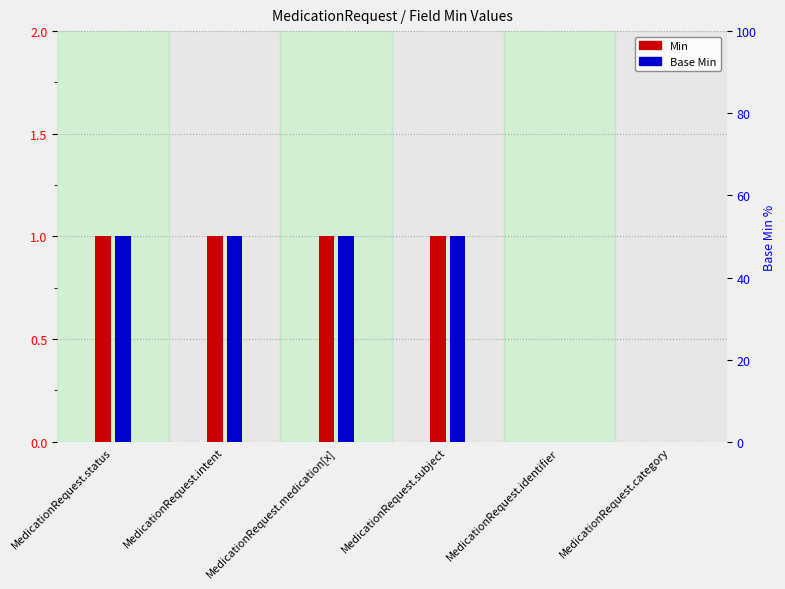

What are all the series names shown in the legend?

Min, Base Min